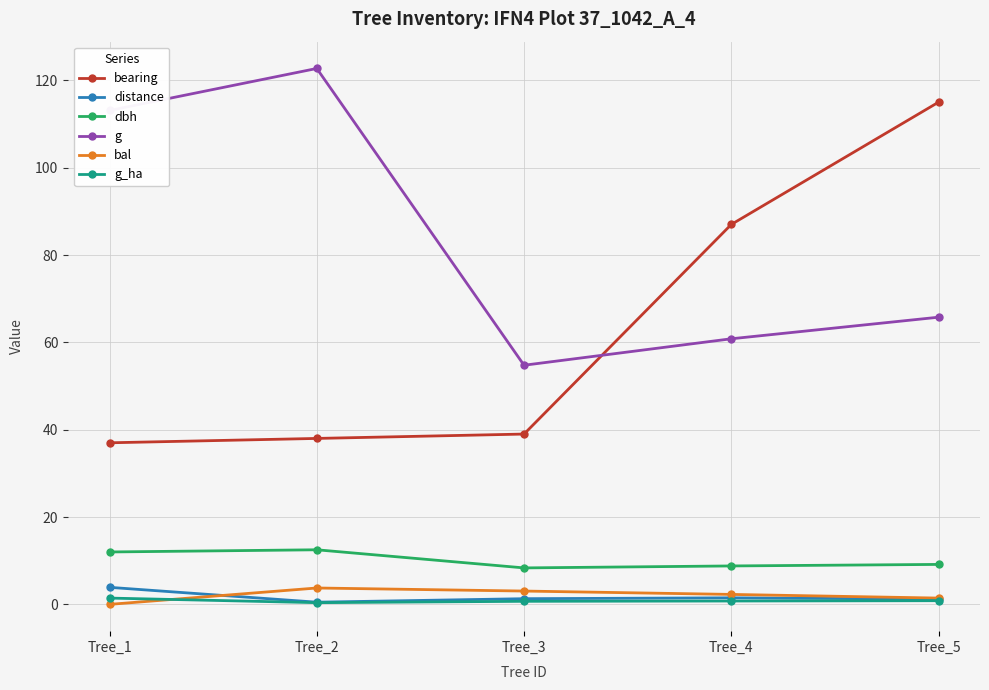

List the labels in order of g value, largest first.

Tree_2, Tree_1, Tree_5, Tree_4, Tree_3